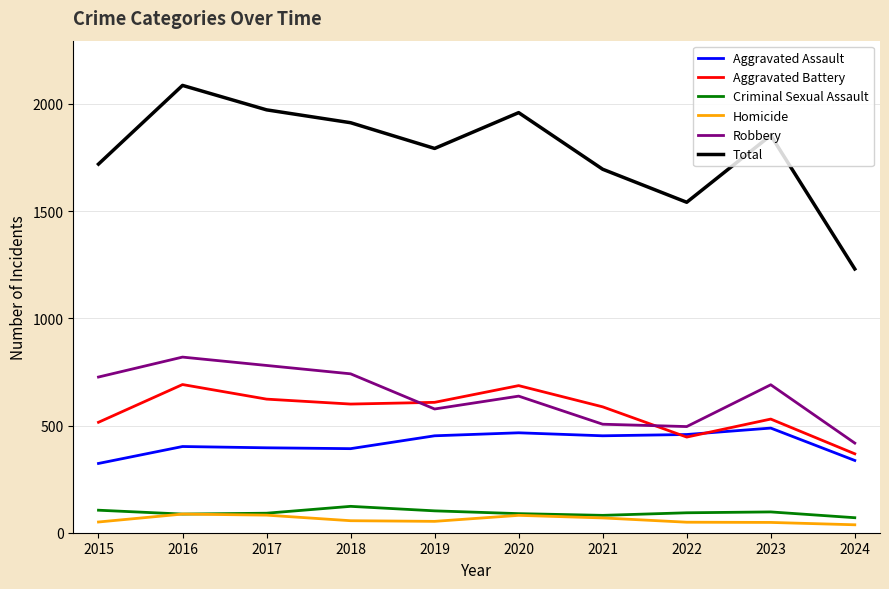

Which series has the largest total across all categories?

Total